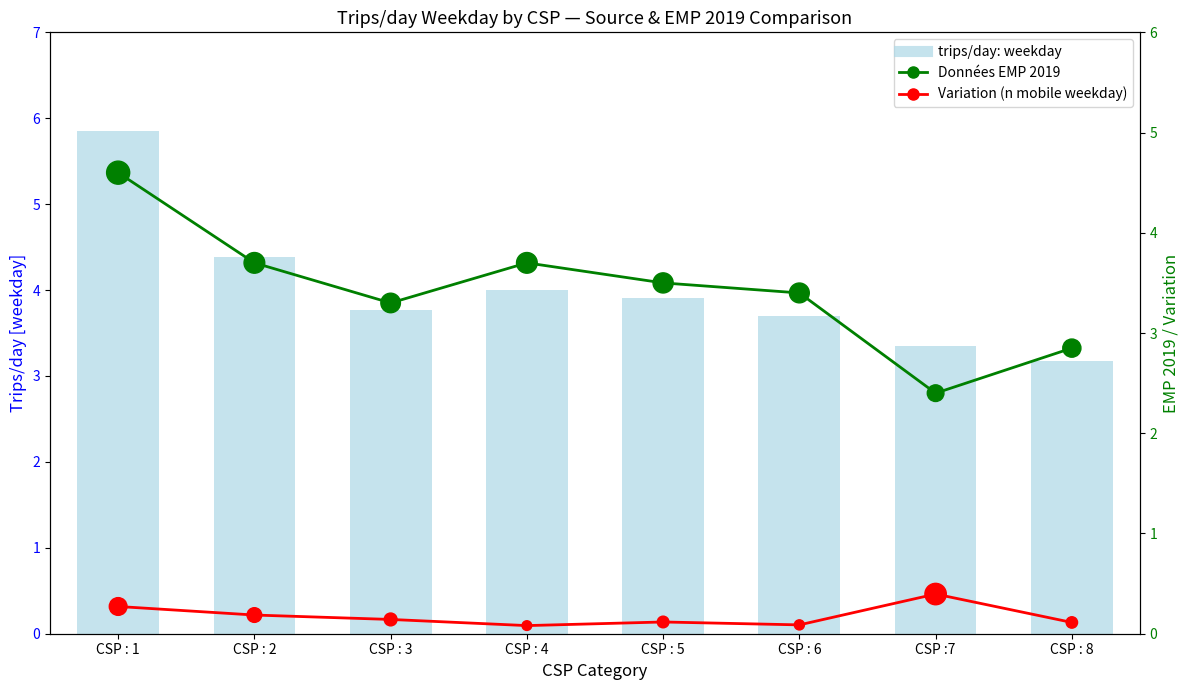

Which series reaches the minimum Y coordinate?

Variation (n mobile weekday)